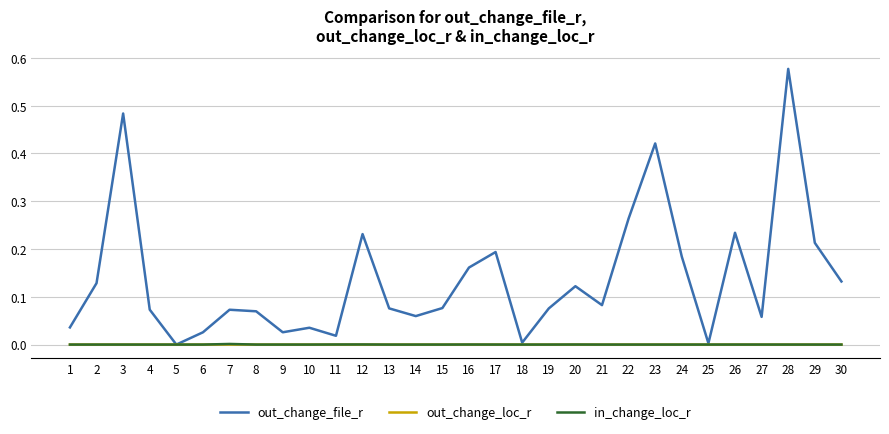

In out_change_file_r, how many points are higher than both neighbors (excluding endpoints)?

9